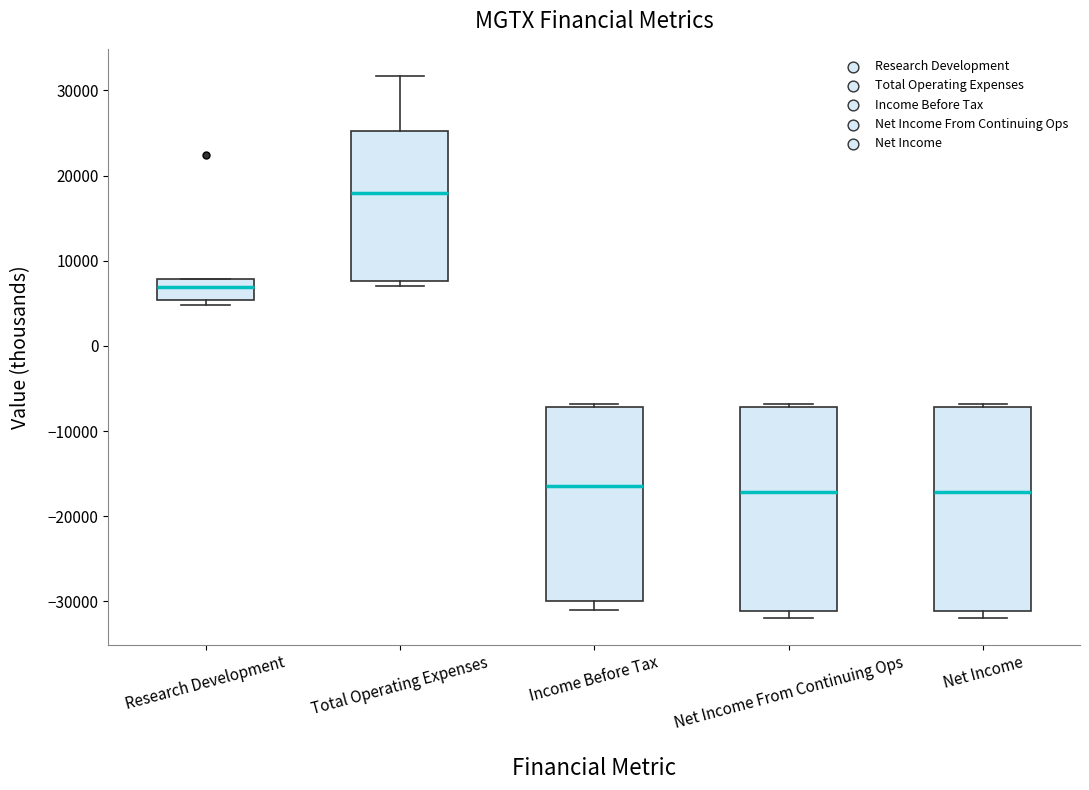

Reading left to right, transcribe this box plot: for each box, give where its median line is, the range the box spans, and where its two whiskers end, as read against the y-axis. The values are not printed on the chart, so give them approximately, as read against the axis.

Research Development: median 7000, box 5000 to 8000, whiskers 5000 (just below the box's lower edge) to 8000
Total Operating Expenses: median 18000, box 8000 to 25000, whiskers 7000 to 32000
Income Before Tax: median -16000, box -30000 to -7000, whiskers -31000 to -7000 (just above the box's upper edge)
Net Income From Continuing Ops: median -17000, box -31000 to -7000, whiskers -32000 to -7000 (just above the box's upper edge)
Net Income: median -17000, box -31000 to -7000, whiskers -32000 to -7000 (just above the box's upper edge)